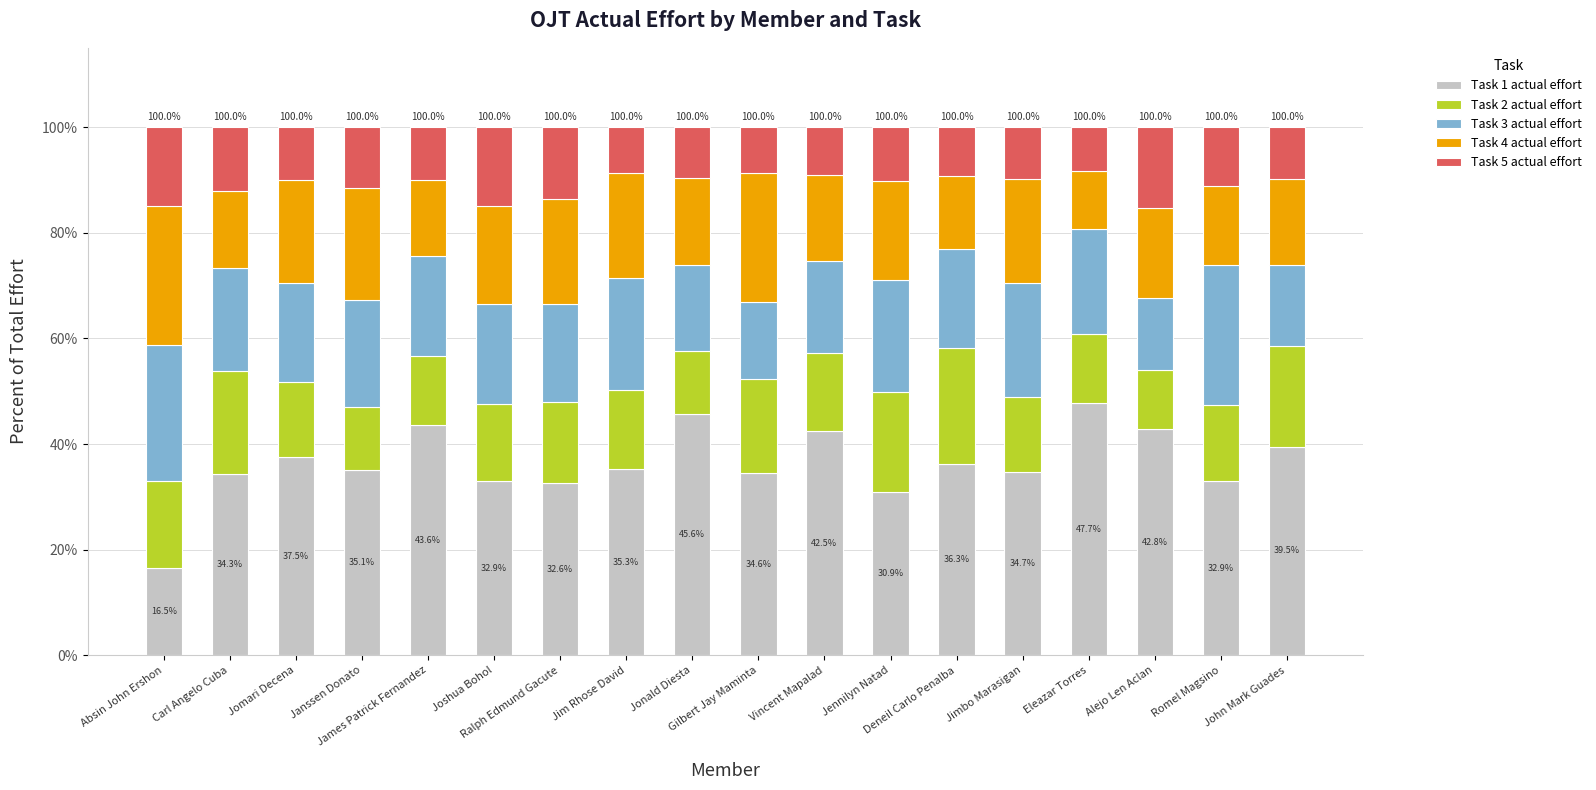

What is the highest value of the Task 1 actual effort series?

47.7